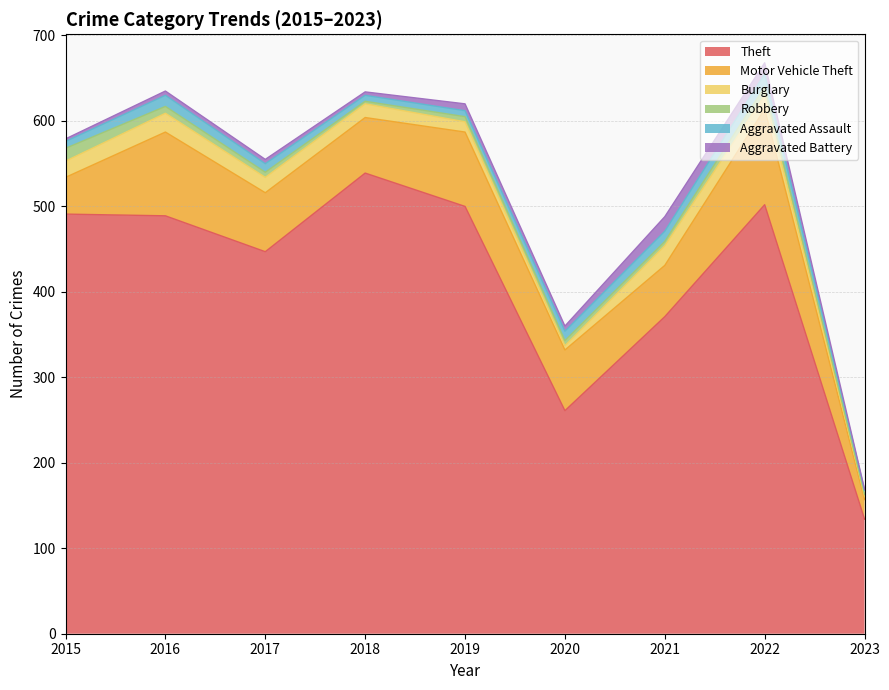

Which series changed the most between 2022 and 2023?

Theft